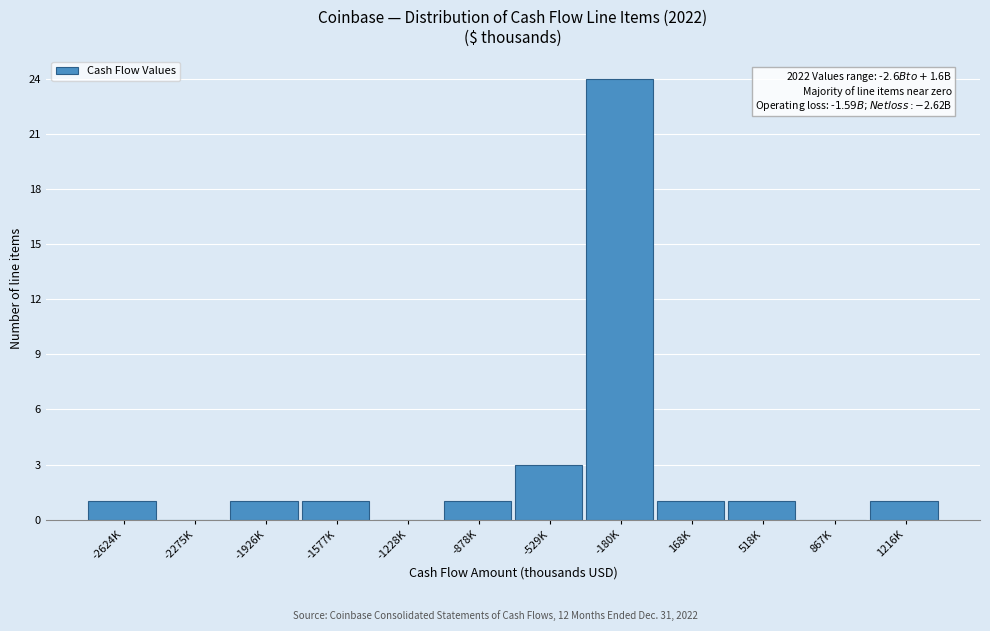

Reading left to right, what are all the values shown in this chart?

-2624K=1	-2275K=0	-1926K=1	-1577K=1	-1228K=0	-878K=1	-529K=3	-180K=24	168K=1	518K=1	867K=0	1216K=1